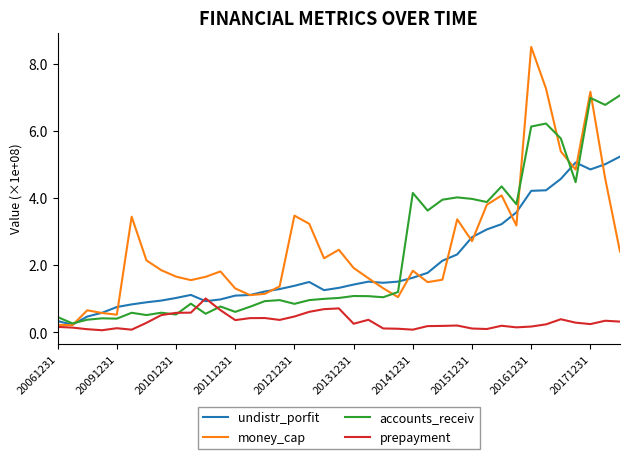

Rank the series by their maximum value, from highest to lowest.

money_cap, accounts_receiv, undistr_porfit, prepayment